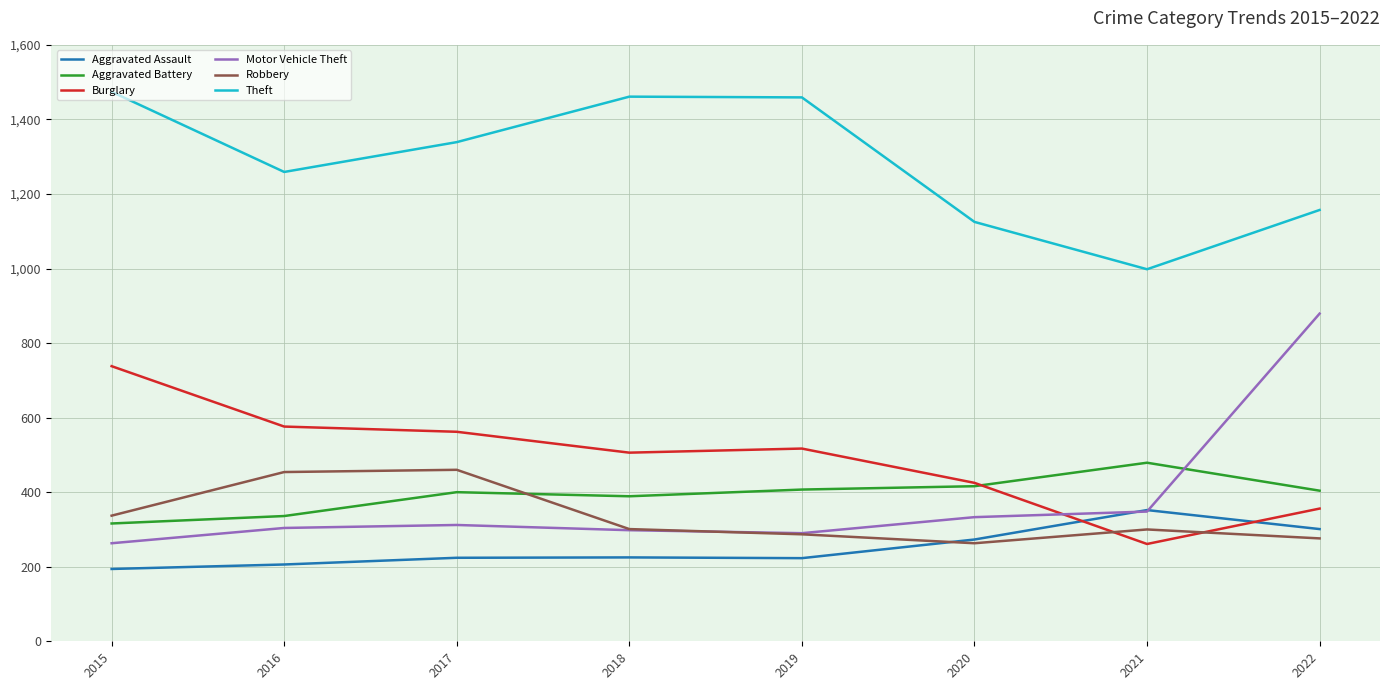

Where is the first local minimum for Aggravated Battery?

2018